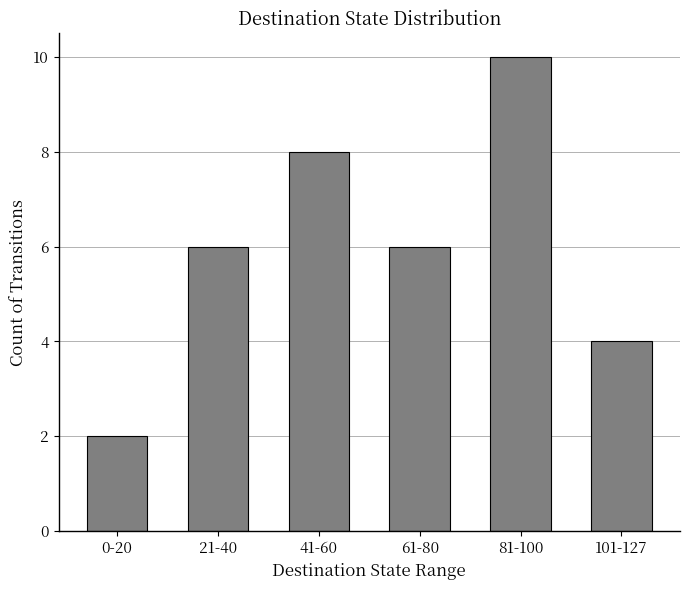

What is the sum of all values?

36